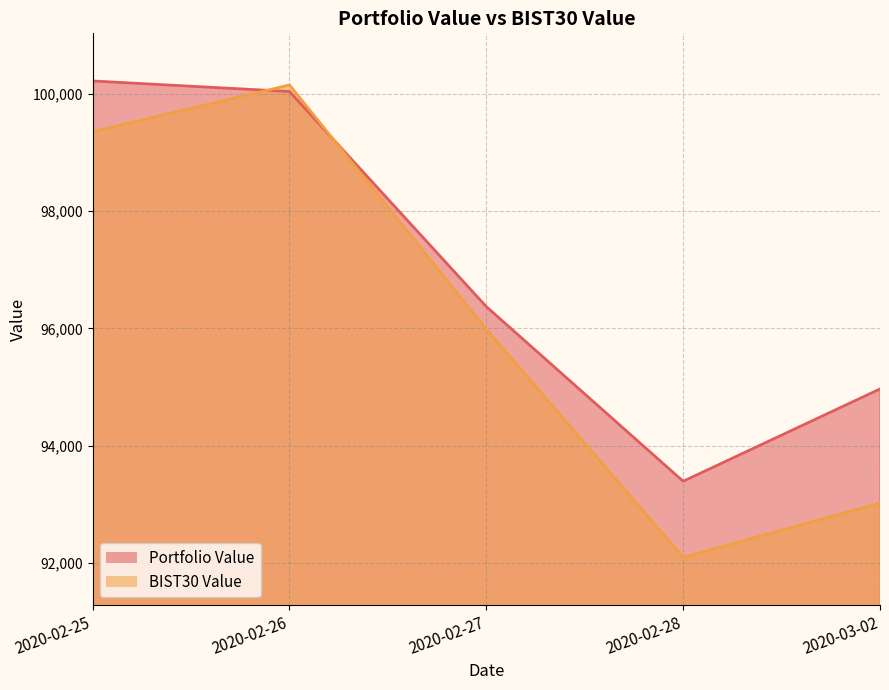

How many categories are shown in the chart?

5